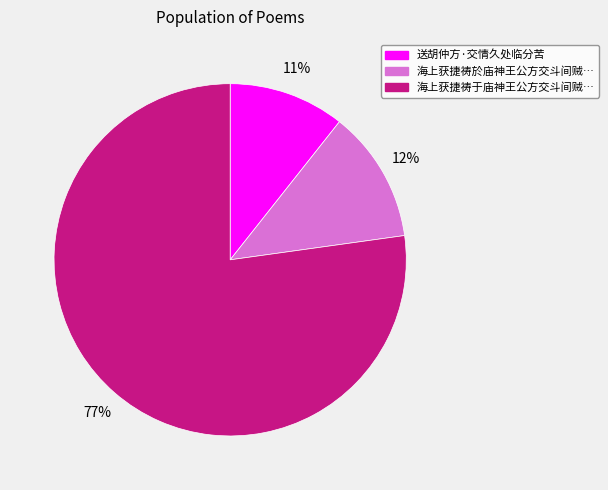

To the nearest percent, what is the average slice percentage?

33%